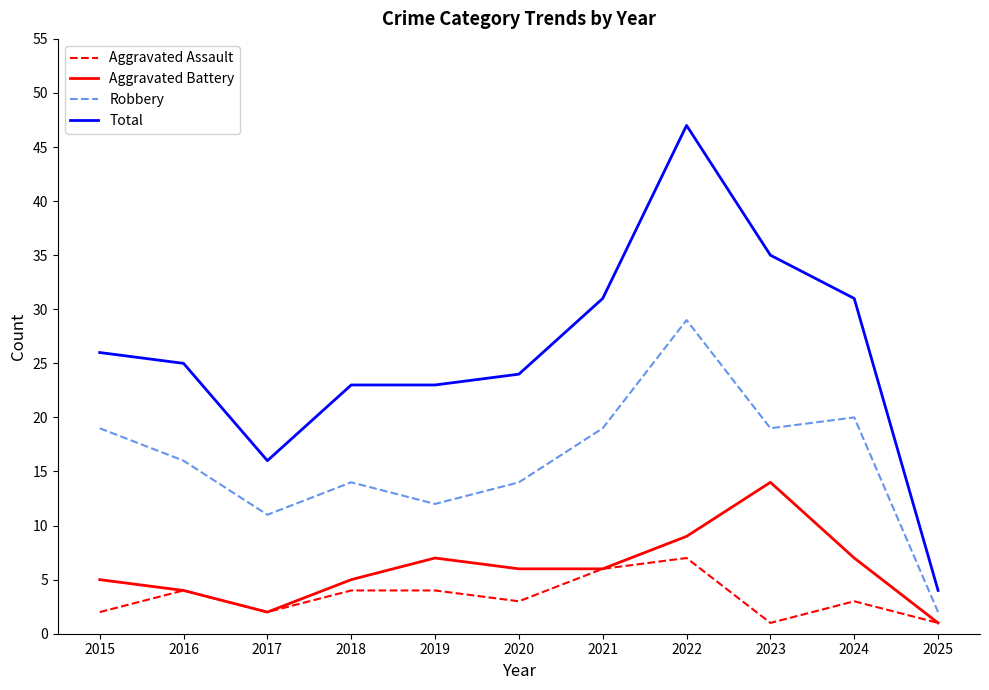

Which series has the largest total across all categories?

Total